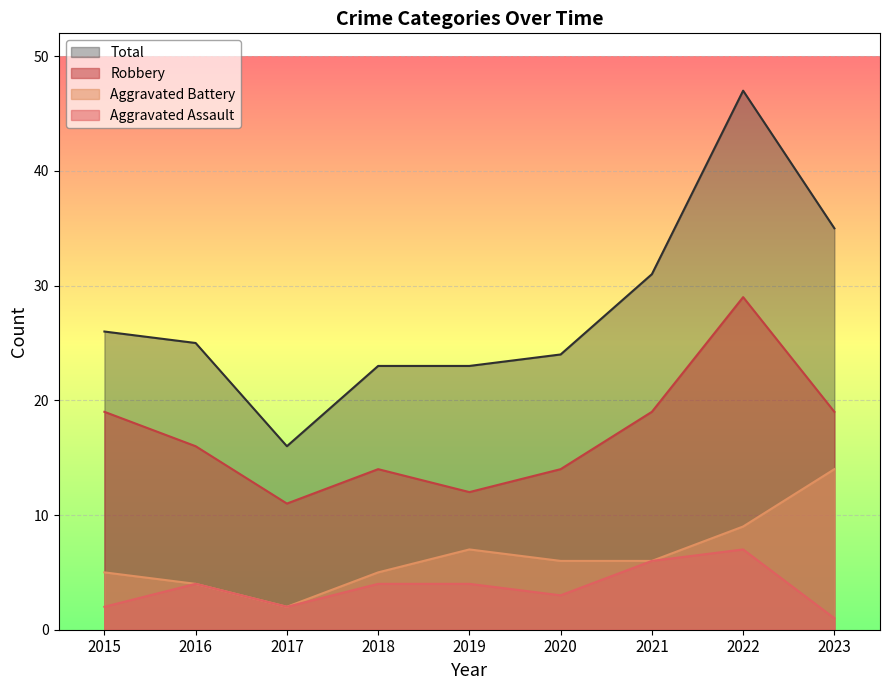

Which has a higher value, 2019 or 2021?

2021